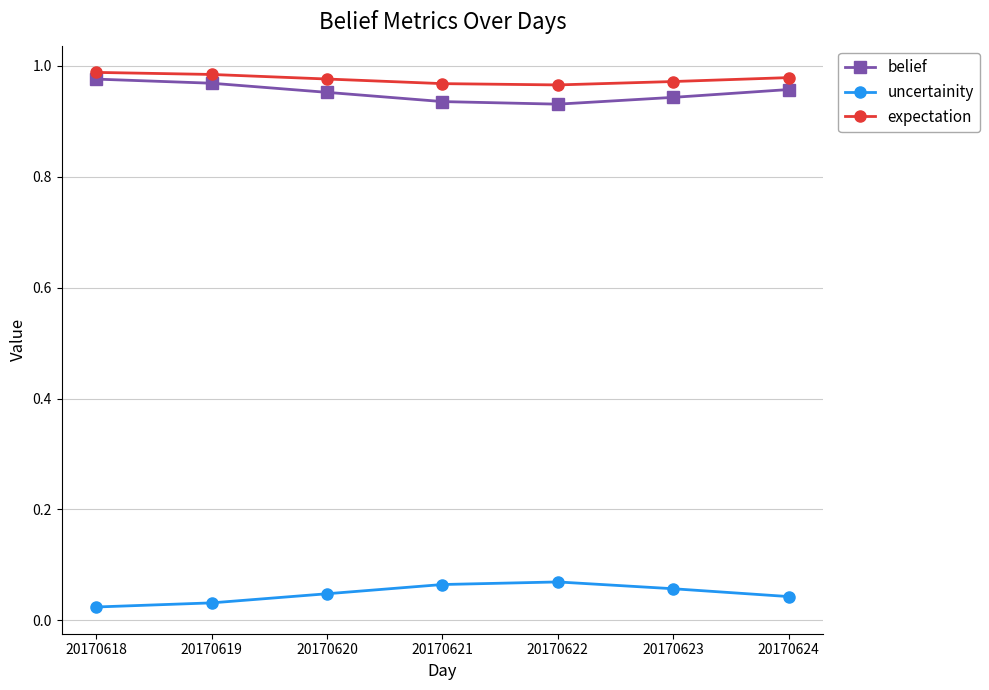

What is the total value across all series at 20170624?

2.0